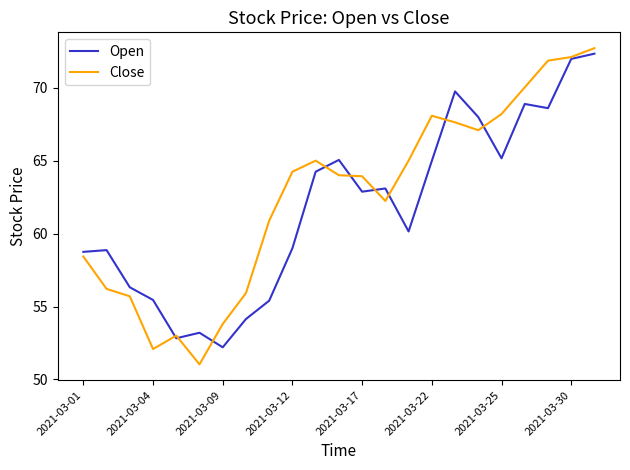

List the series in order of their overall mean, highest first.

Close, Open